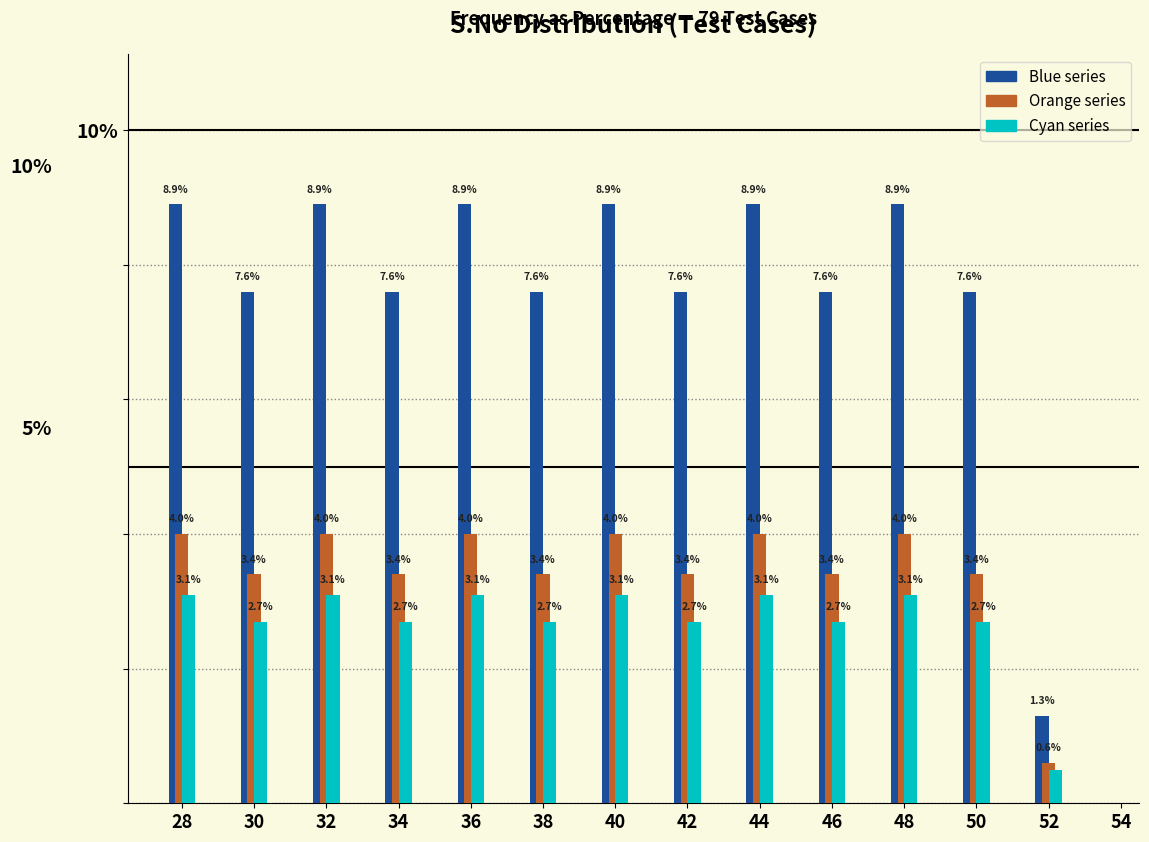

Between 40 and 50, which series saw the biggest shift?

Blue series